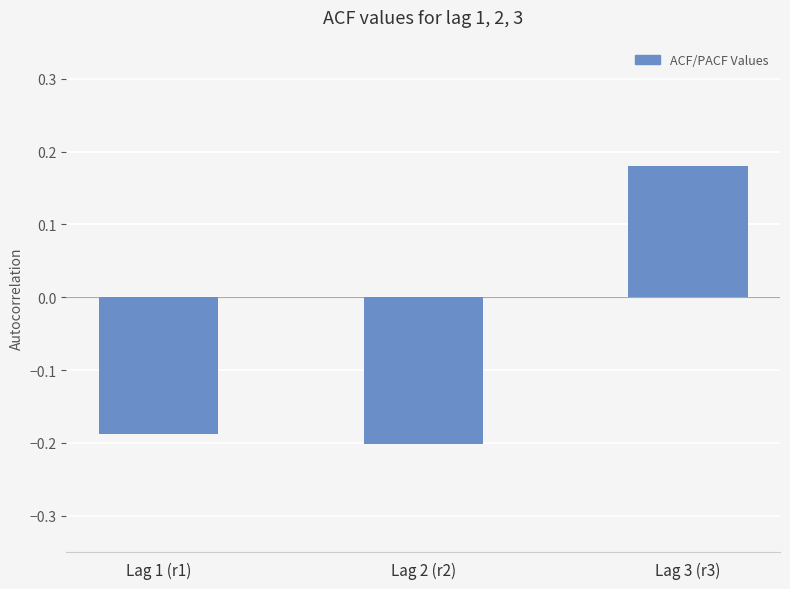

Count the number of categories in the chart.

3